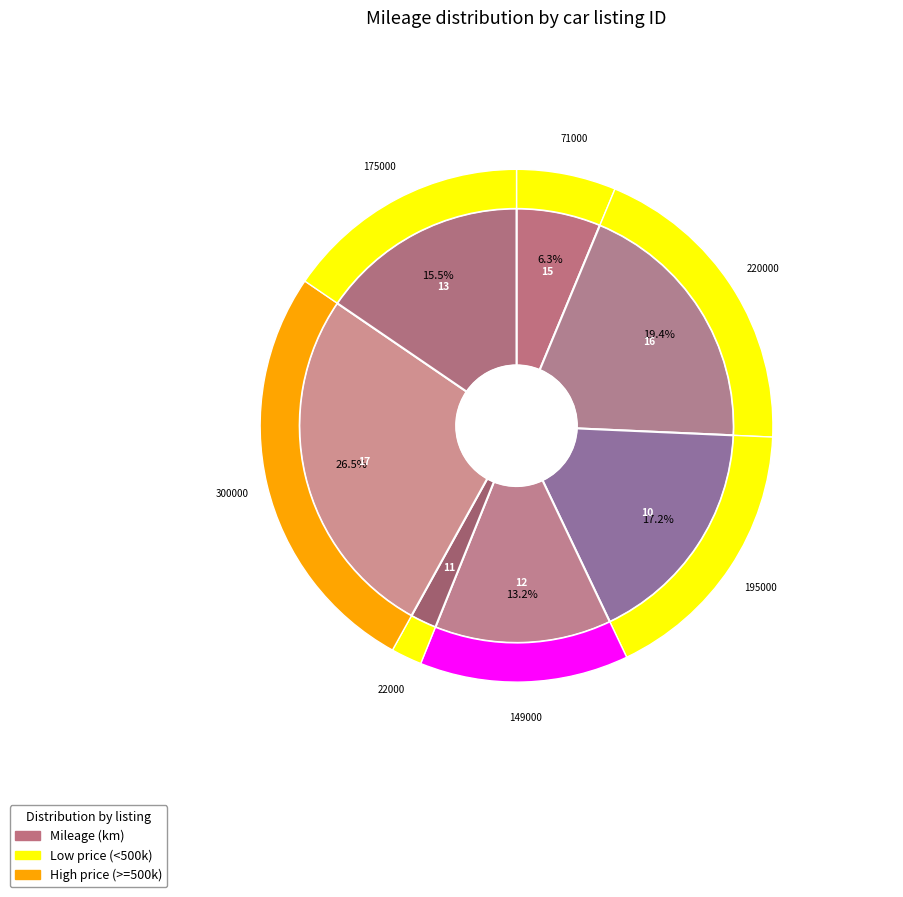

Do 10 and 13 together represent more than half of the pie?

No